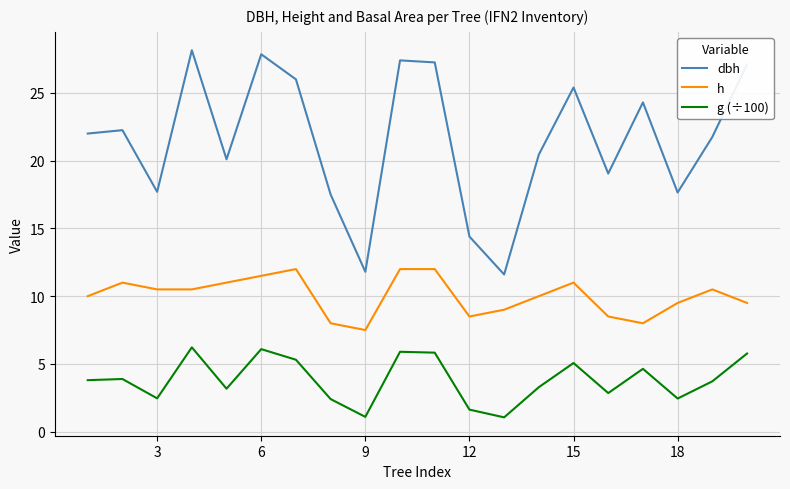

Which series has the largest total across all categories?

dbh